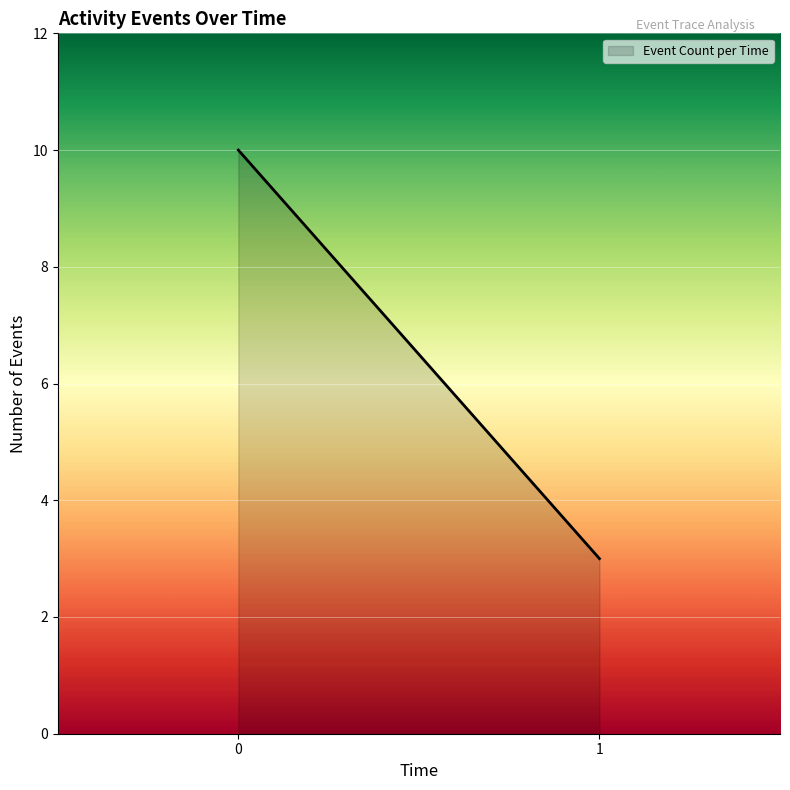

True or false: the data shows 3 at 1.

True